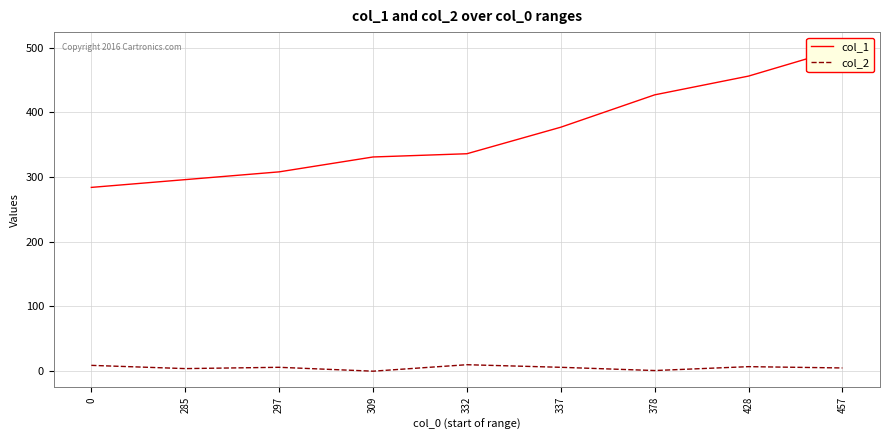

True or false: col_1 and col_2 intersect in this chart.

False